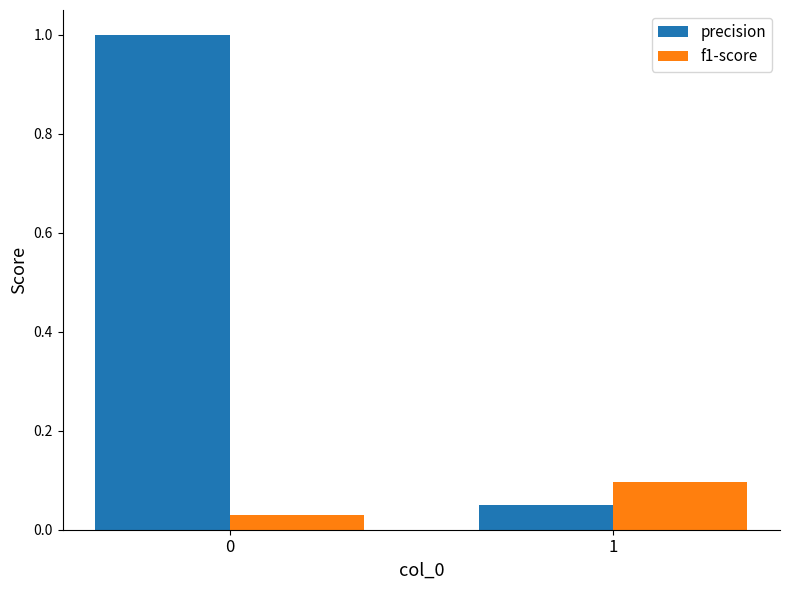

The value of precision at 0 is 1.0. True or false?

True